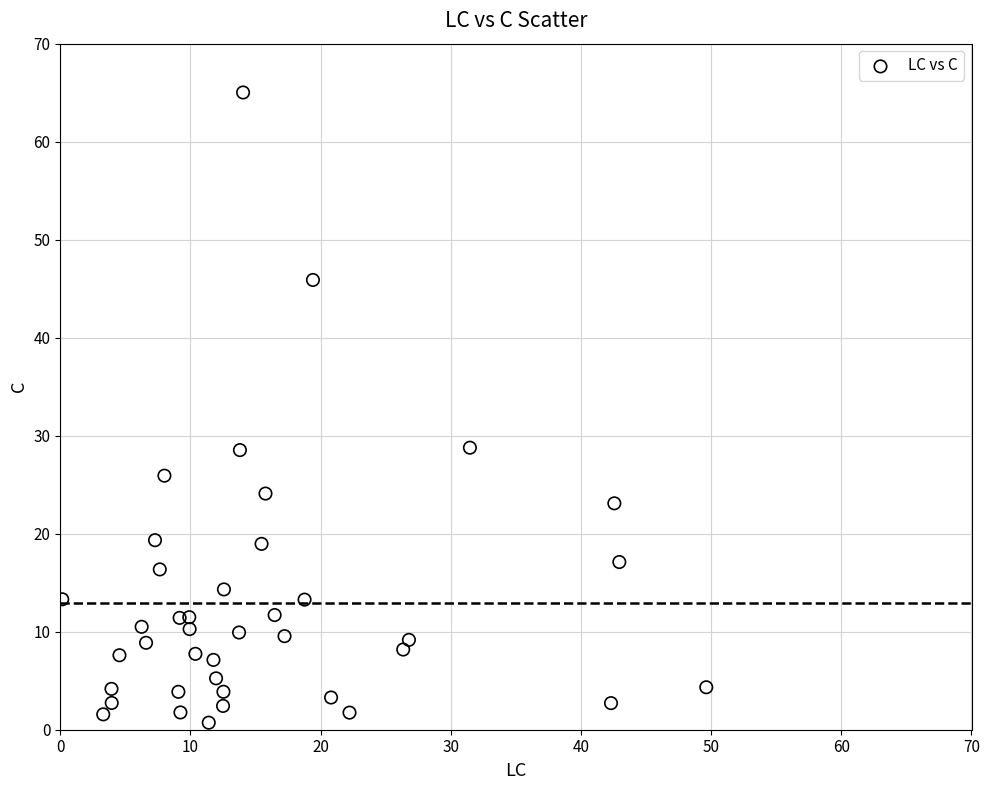

What is the range of X values (max minus min)?

49.5